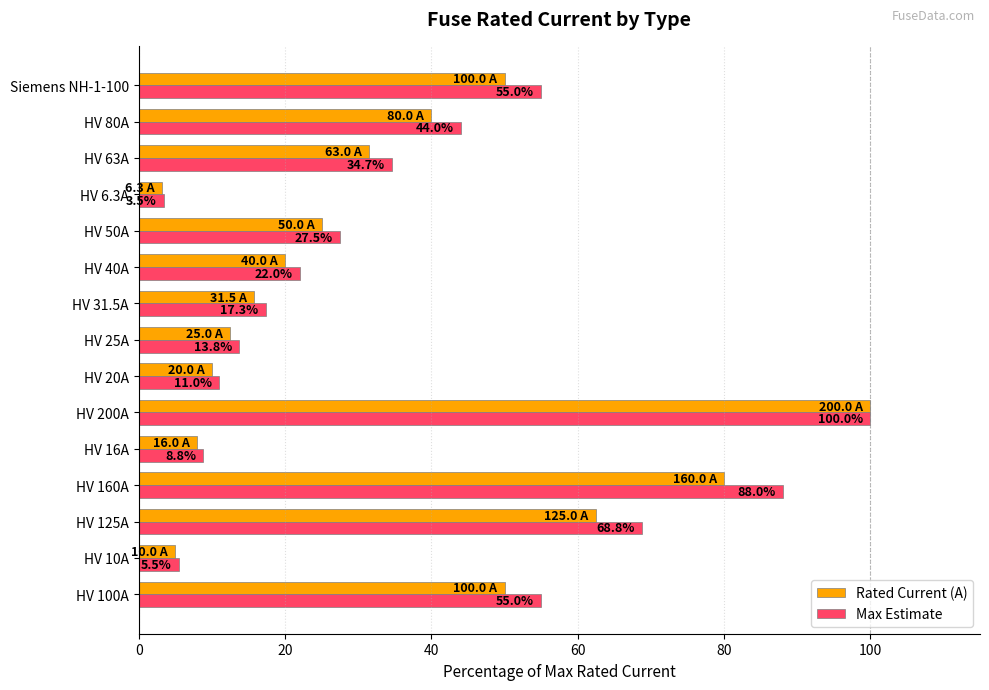

At how many categories does at least one series exceed 33?

7